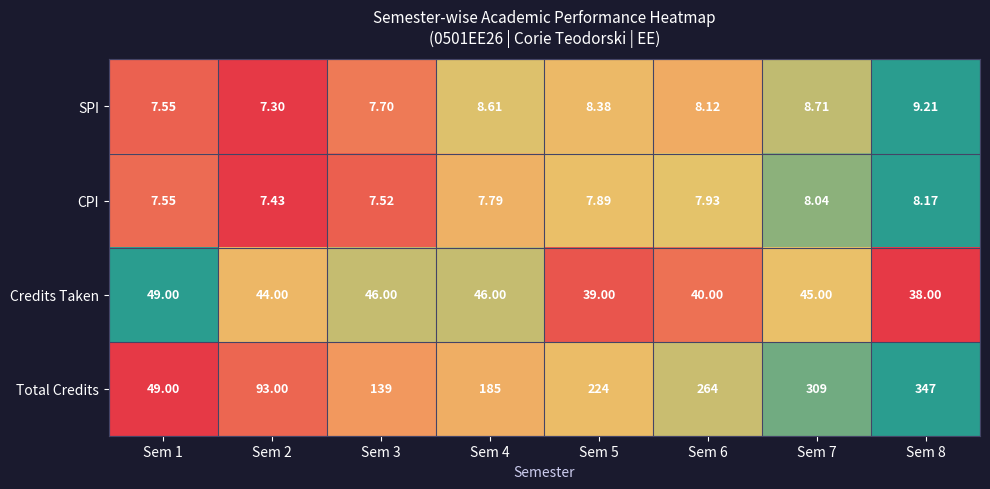

At Sem 8, list the series in order from largest to smallest.

Total Credits, Credits Taken, SPI, CPI